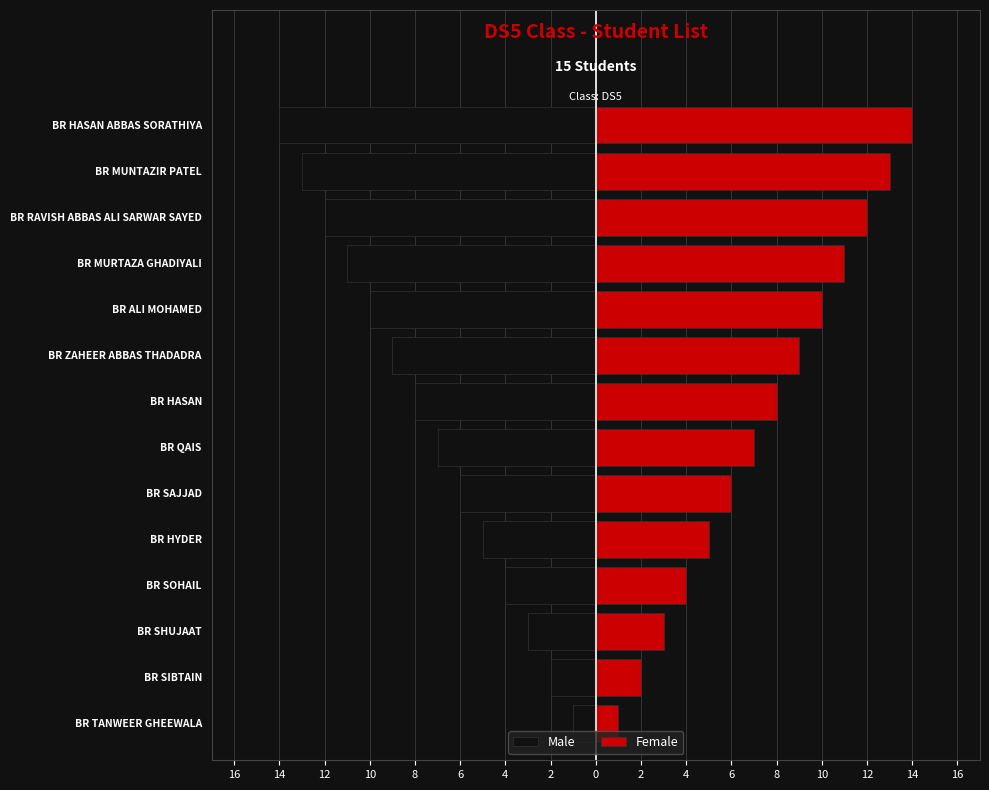

At BR SIBTAIN, list the series in order from smallest to largest.

Male, Female